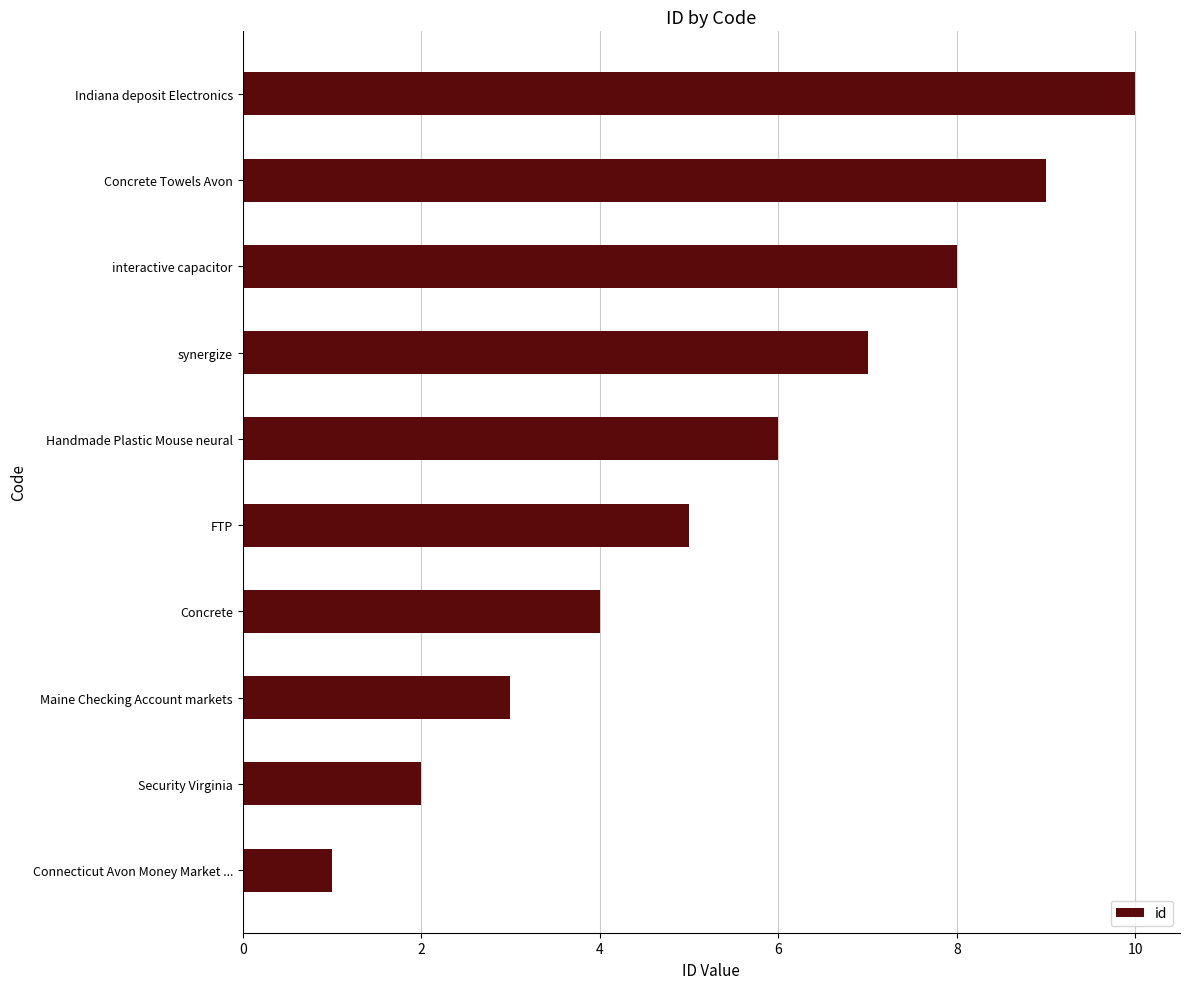

What is the change in value from synergize to Concrete Towels Avon?

+2